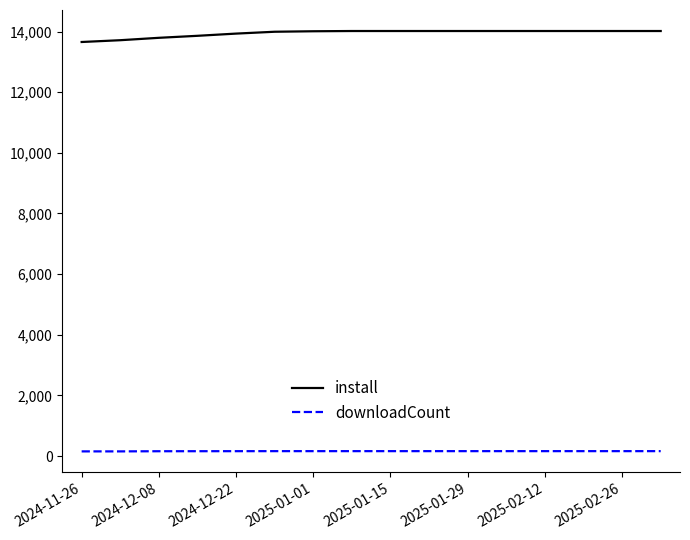

Which series has the largest total across all categories?

install